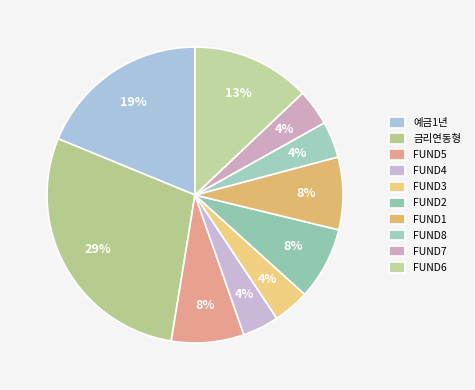

True or false: FUND7 accounts for 4% of the total.

True